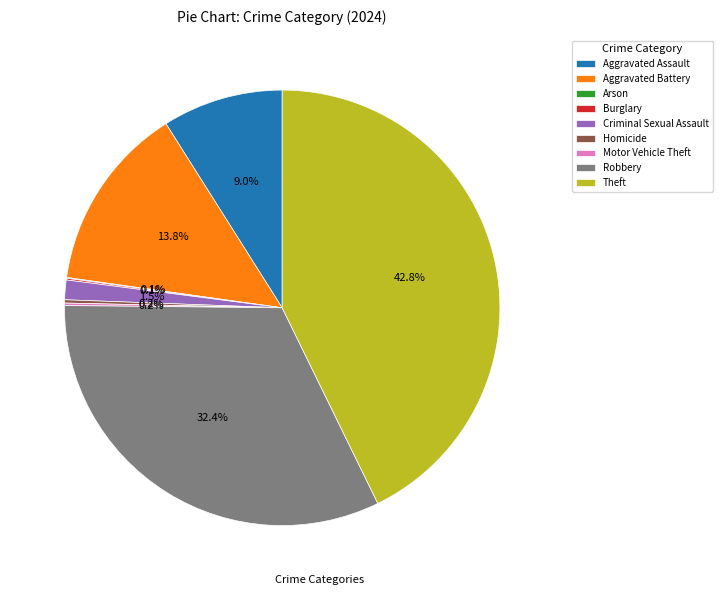

Is Theft the majority of the pie?

No